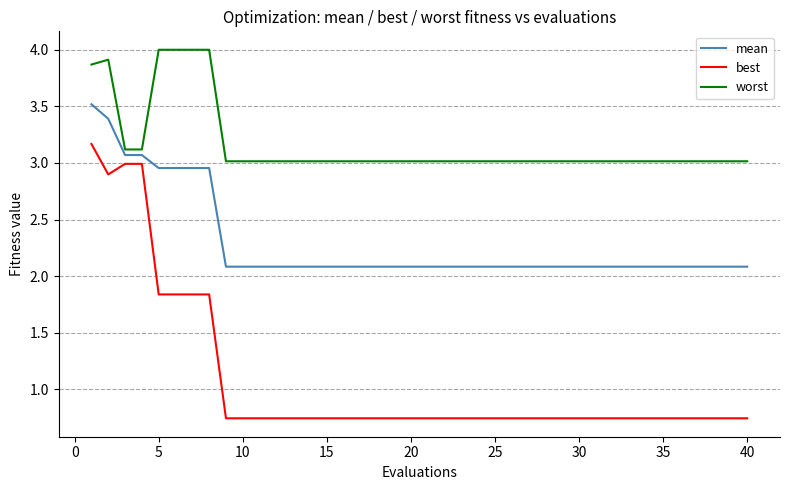

Does the chart have visible grid lines?

Yes